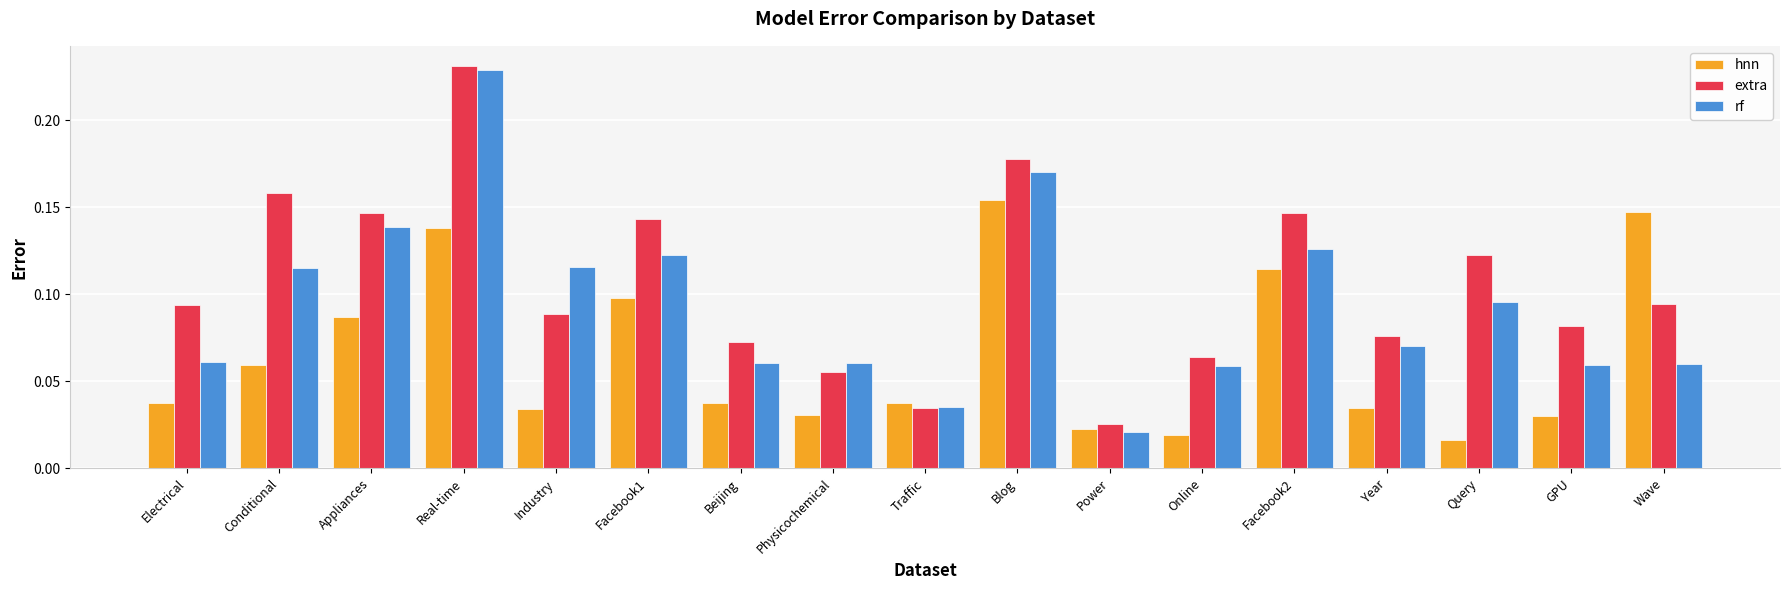

The extra series shows 0.1 at Facebook1. True or false?

True